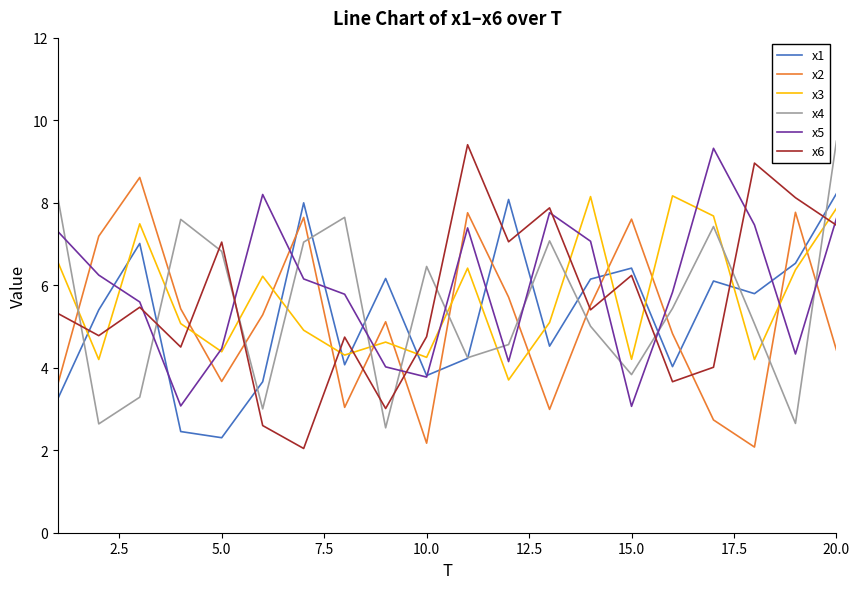

What is the minimum value for x2?

2.1